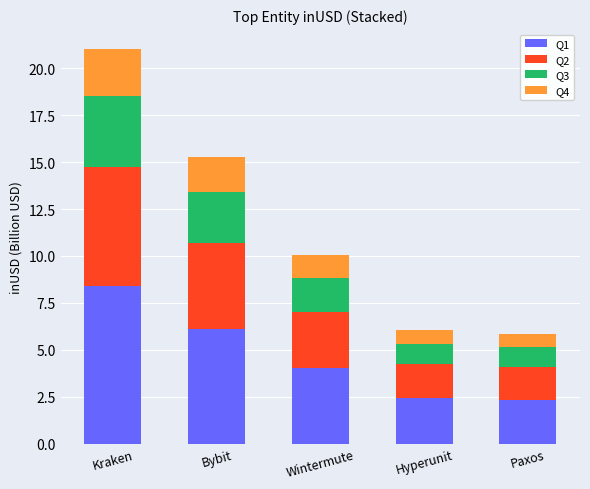

How many categories are shown in the chart?

5